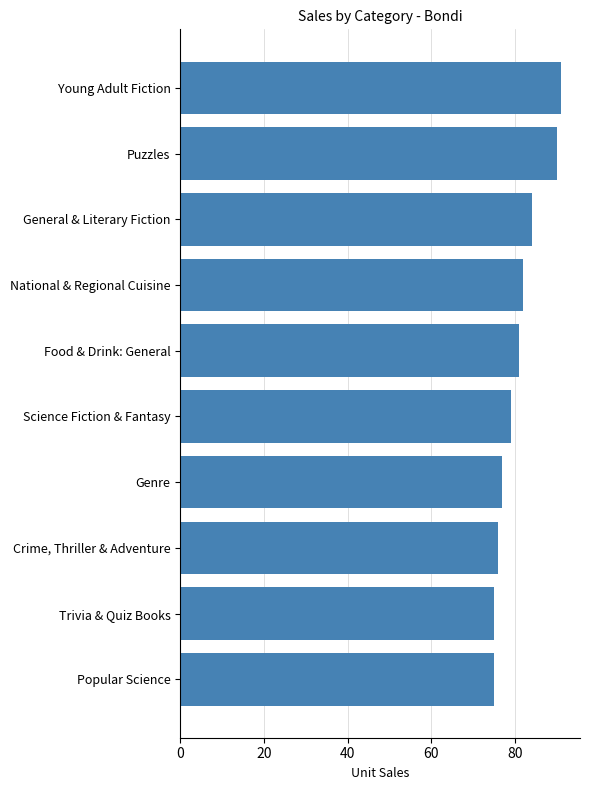

How many distinct data groups are displayed?

1